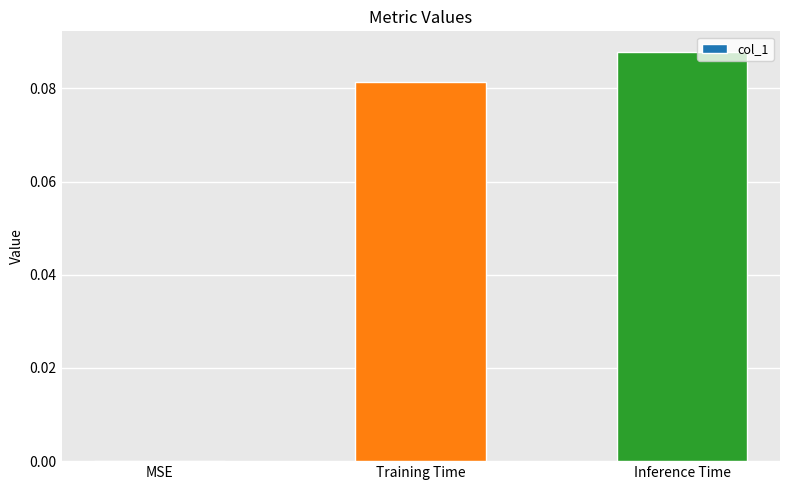

Between Inference Time and Training Time, which is larger?

Inference Time